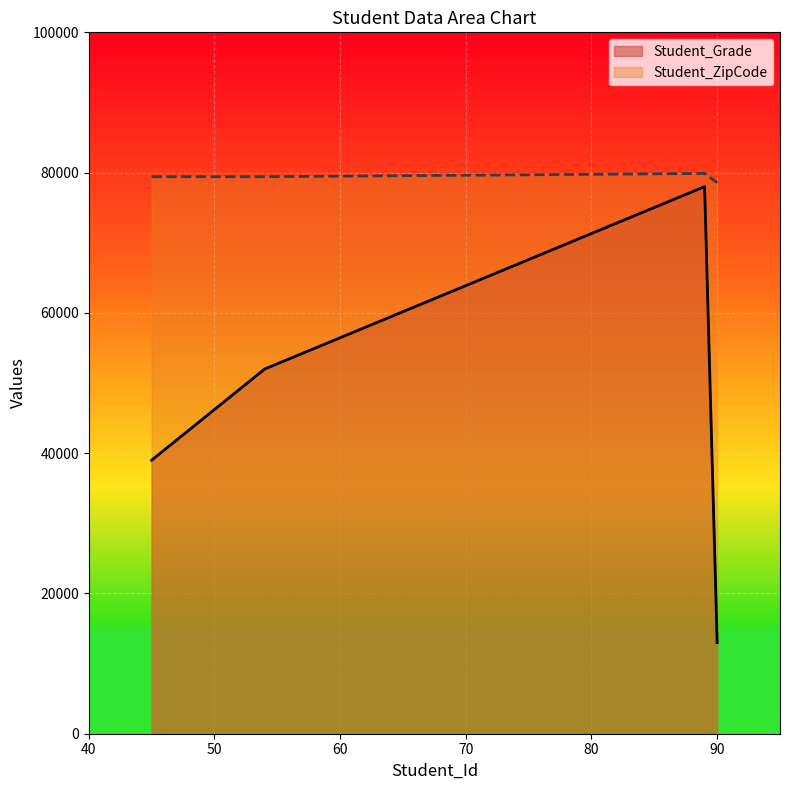

What is the value of the Student_ZipCode point at the 2nd from the left?

79416